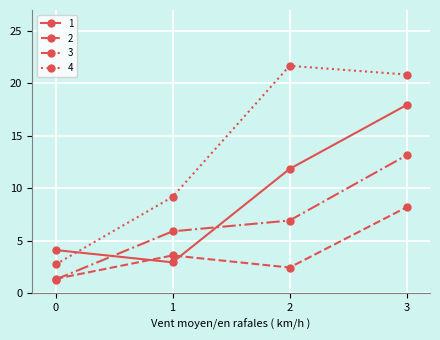

True or false: 3 and 1 cross at least once.

True